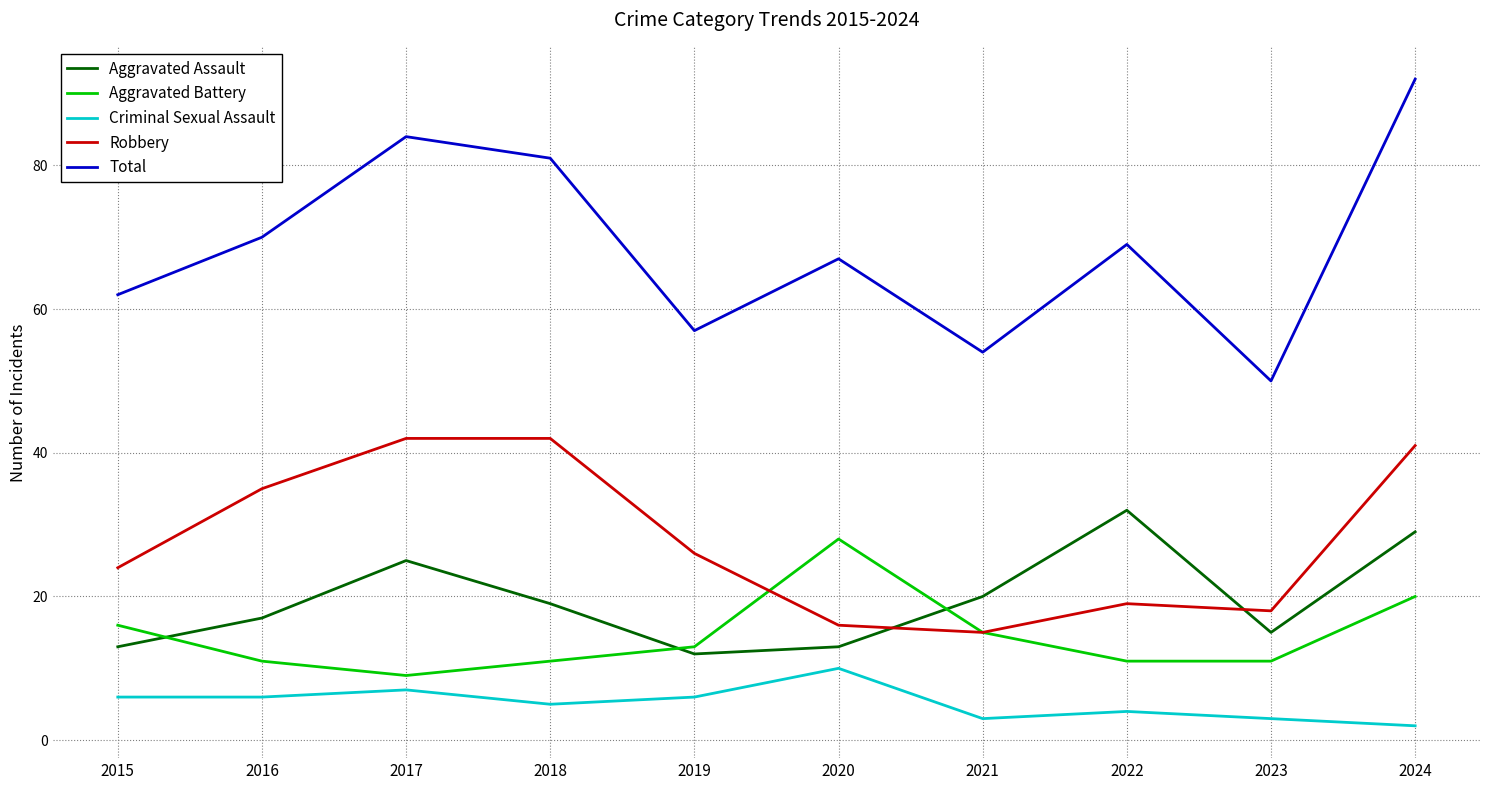

What are all the series names shown in the legend?

Aggravated Assault, Aggravated Battery, Criminal Sexual Assault, Robbery, Total